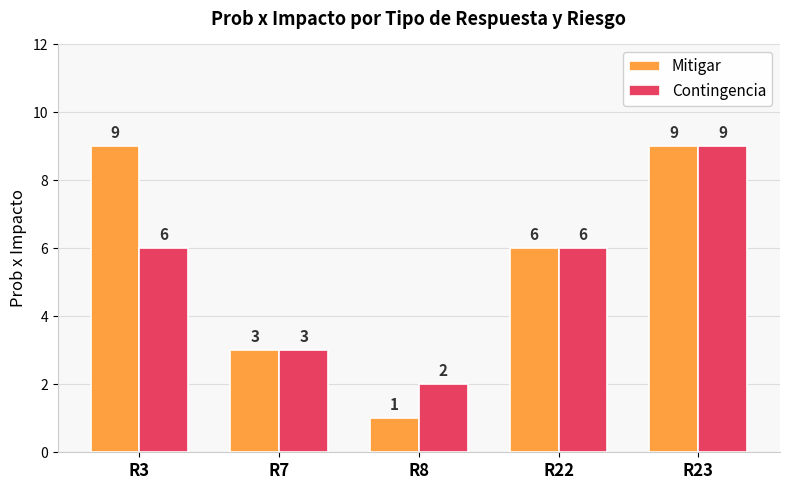

Reading right to left, extract all data points from this chart.

Mitigar: 9	6	1	3	9
Contingencia: 9	6	2	3	6